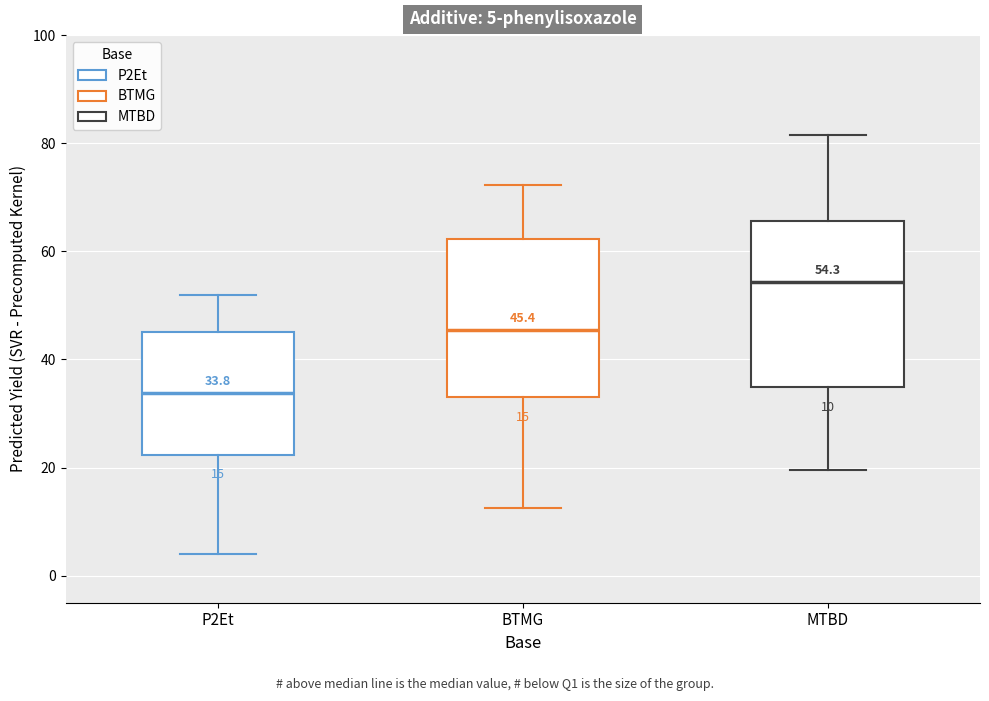

Which box has the highest median line?

MTBD